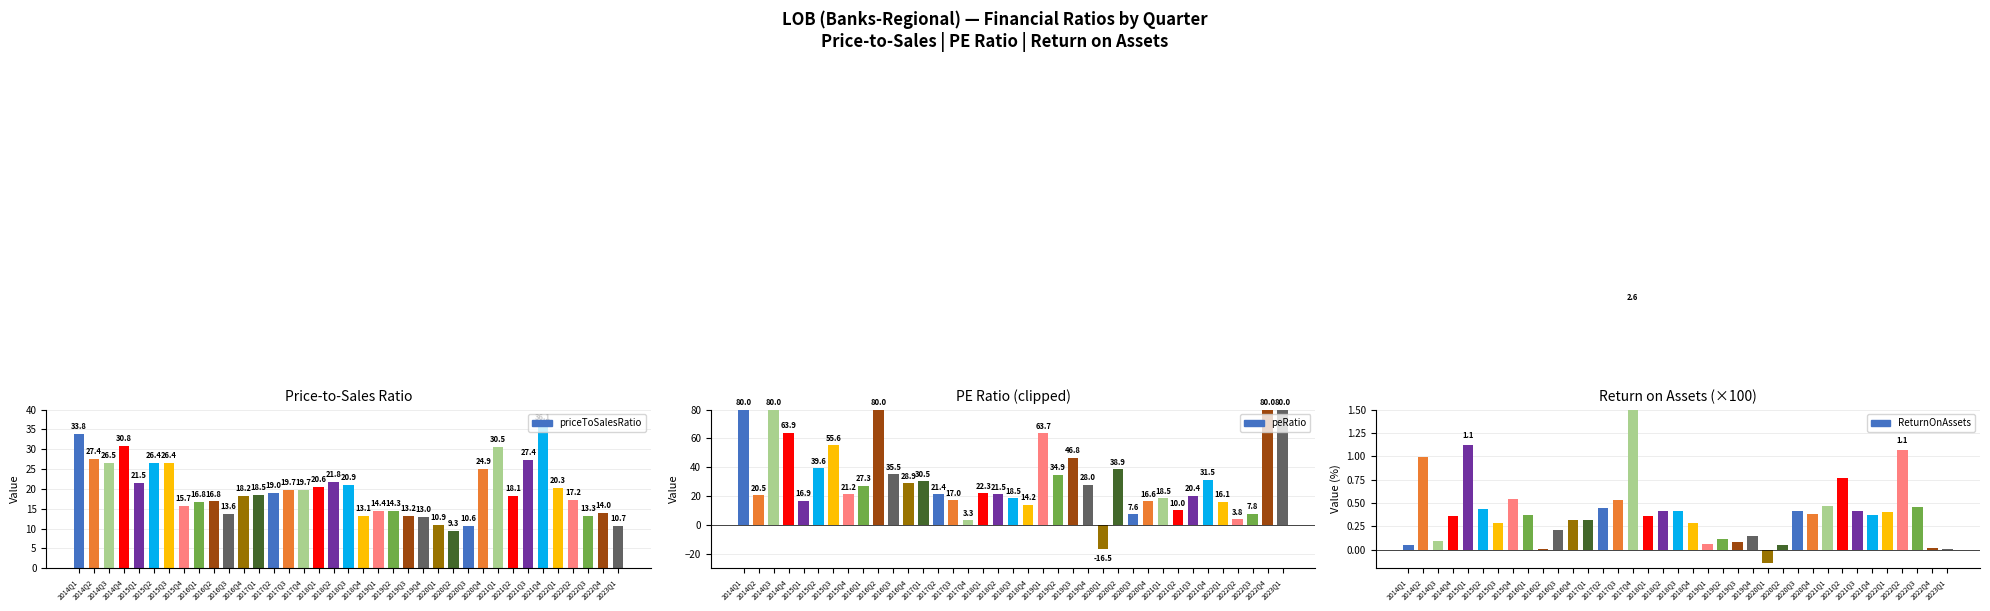

Rank the series by their maximum value, from highest to lowest.

peRatio, priceToSalesRatio, ReturnOnAssets